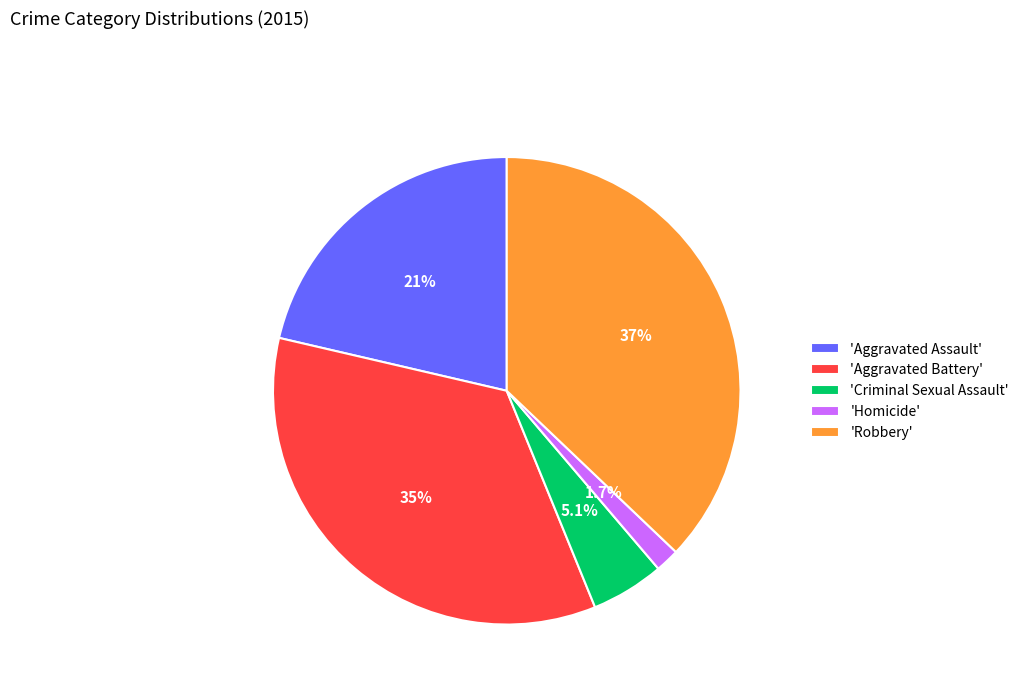

What percentage do 'Robbery' and 'Criminal Sexual Assault' together represent?

42.2%